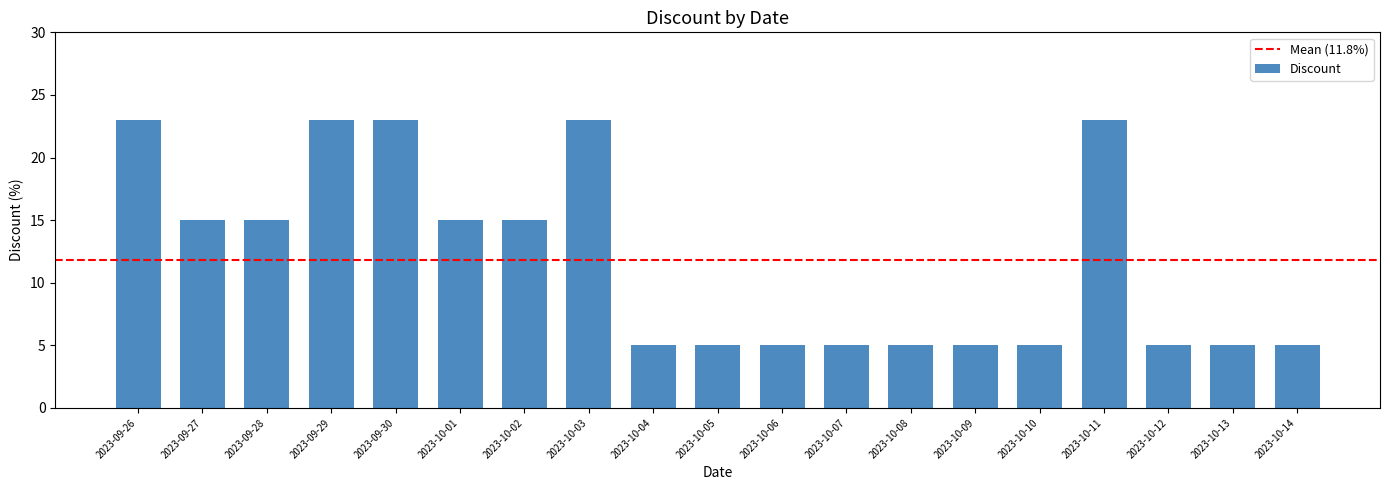

Reading left to right, extract all data points from this chart.

2023-09-26=23	2023-09-27=15	2023-09-28=15	2023-09-29=23	2023-09-30=23	2023-10-01=15	2023-10-02=15	2023-10-03=23	2023-10-04=5	2023-10-05=5	2023-10-06=5	2023-10-07=5	2023-10-08=5	2023-10-09=5	2023-10-10=5	2023-10-11=23	2023-10-12=5	2023-10-13=5	2023-10-14=5